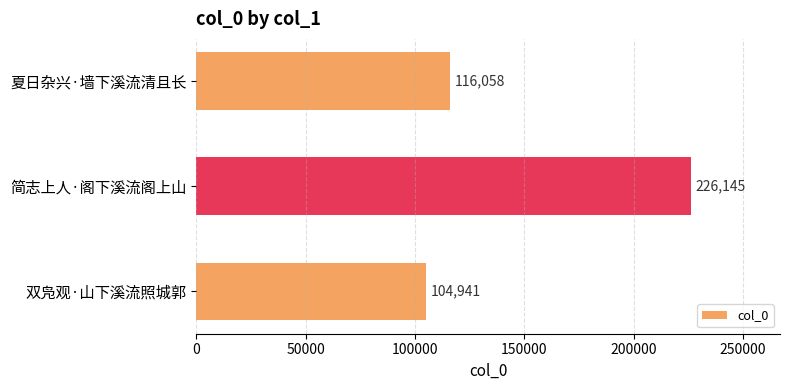

At which label is the value closest to 165543?

夏日杂兴·墙下溪流清且长